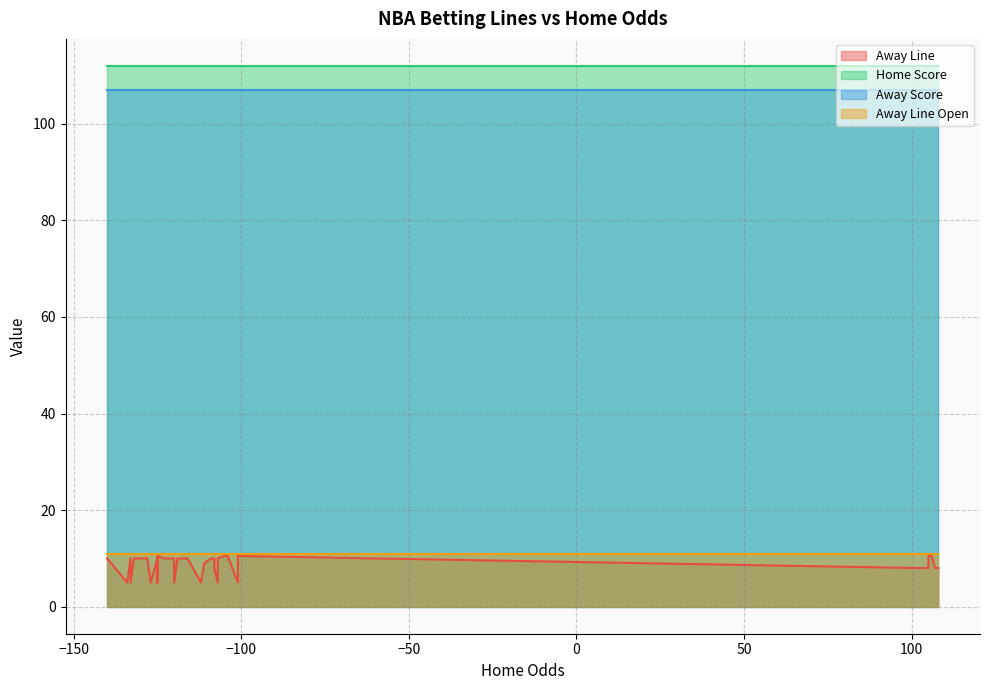

The Away Line series shows 16.2 at 32. True or false?

False